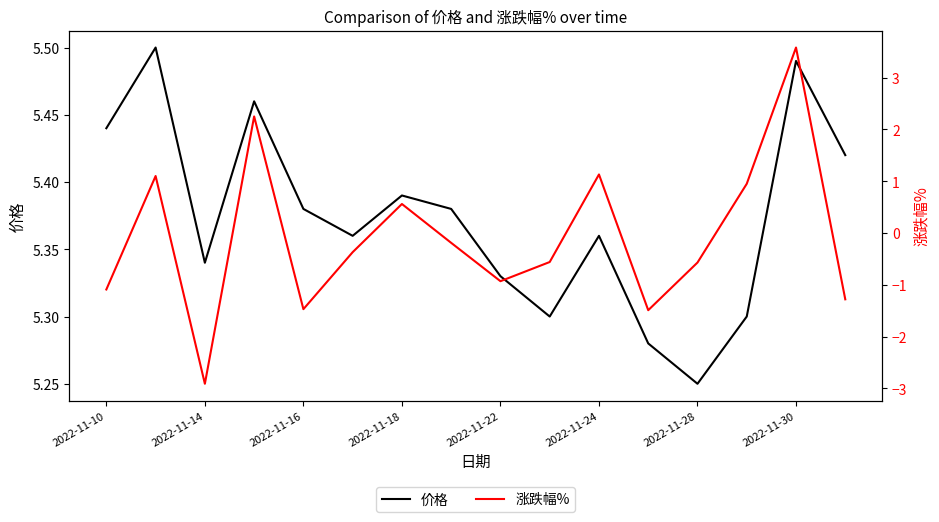

How many values in the 涨跌幅% series exceed 0?

6